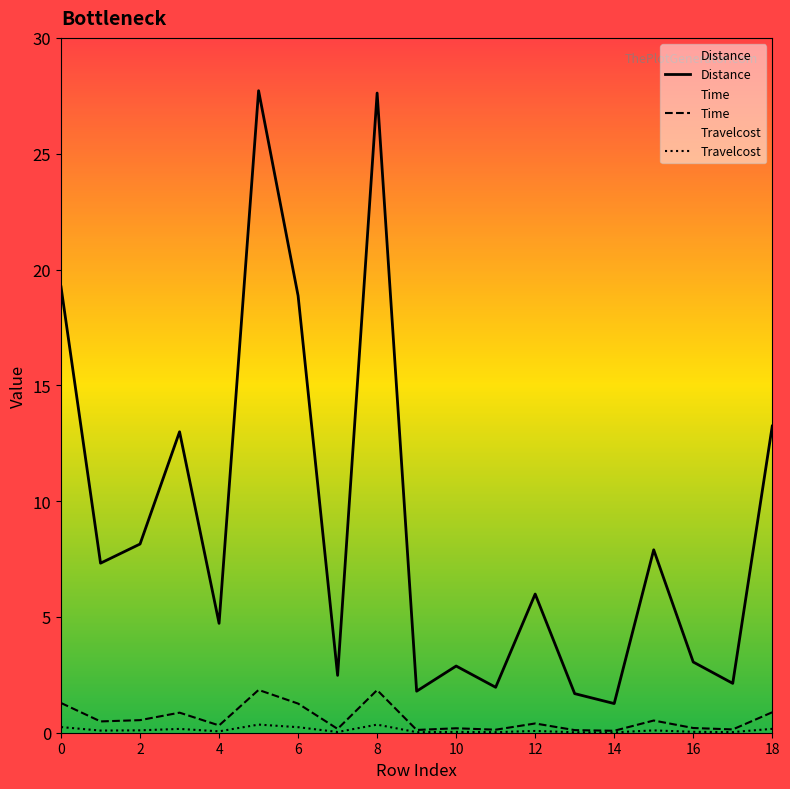

True or false: Travelcost and Distance cross at least once.

False